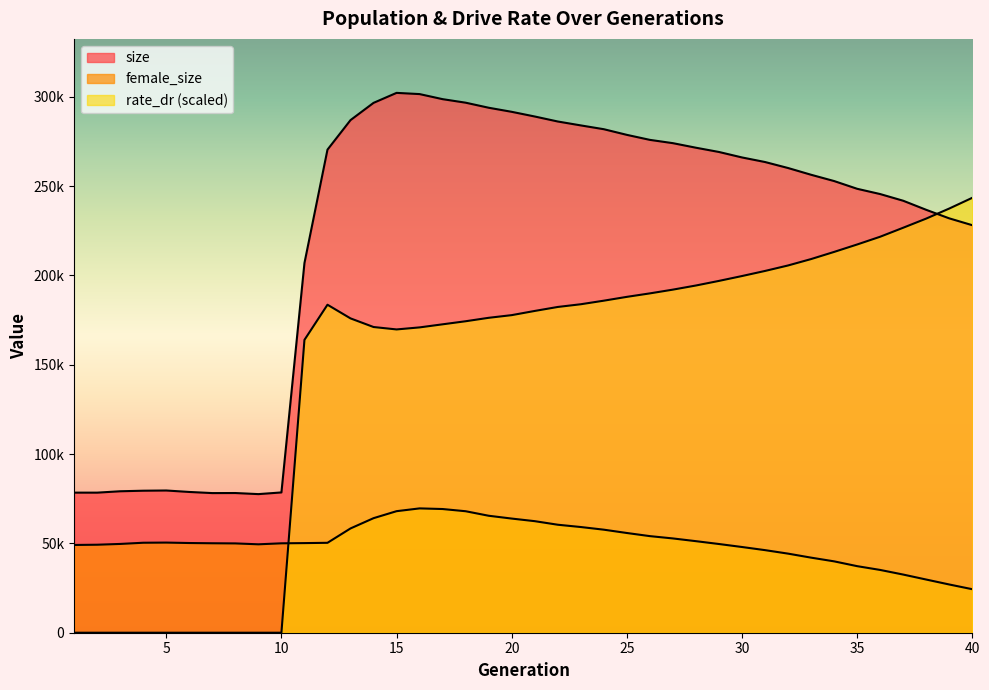

True or false: size and rate_dr intersect in this chart.

True